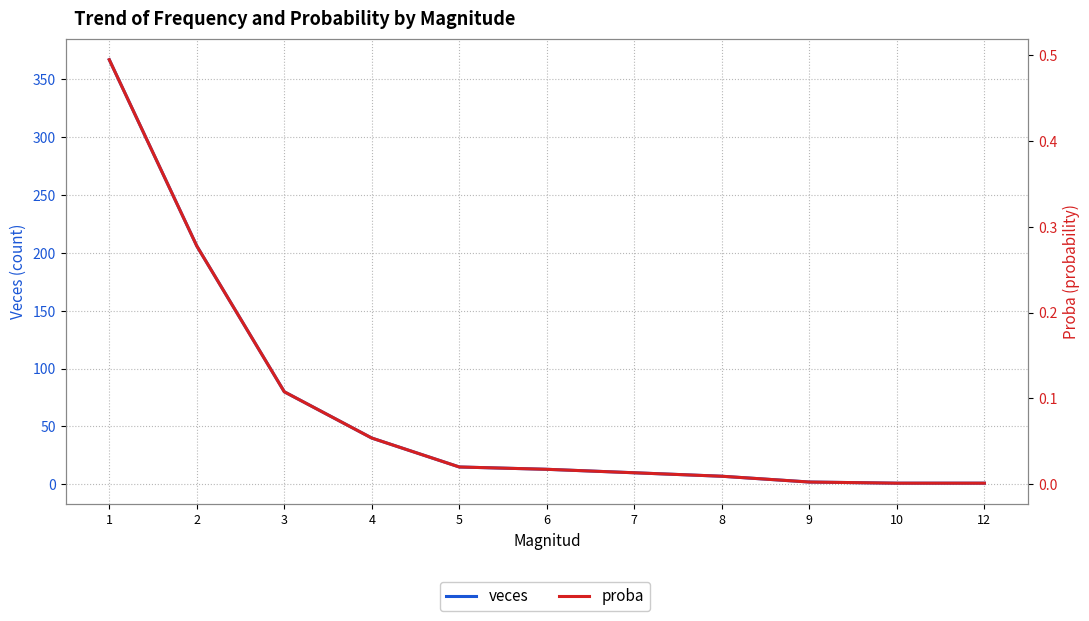

True or false: veces has more than 1 points higher than both neighbors.

False